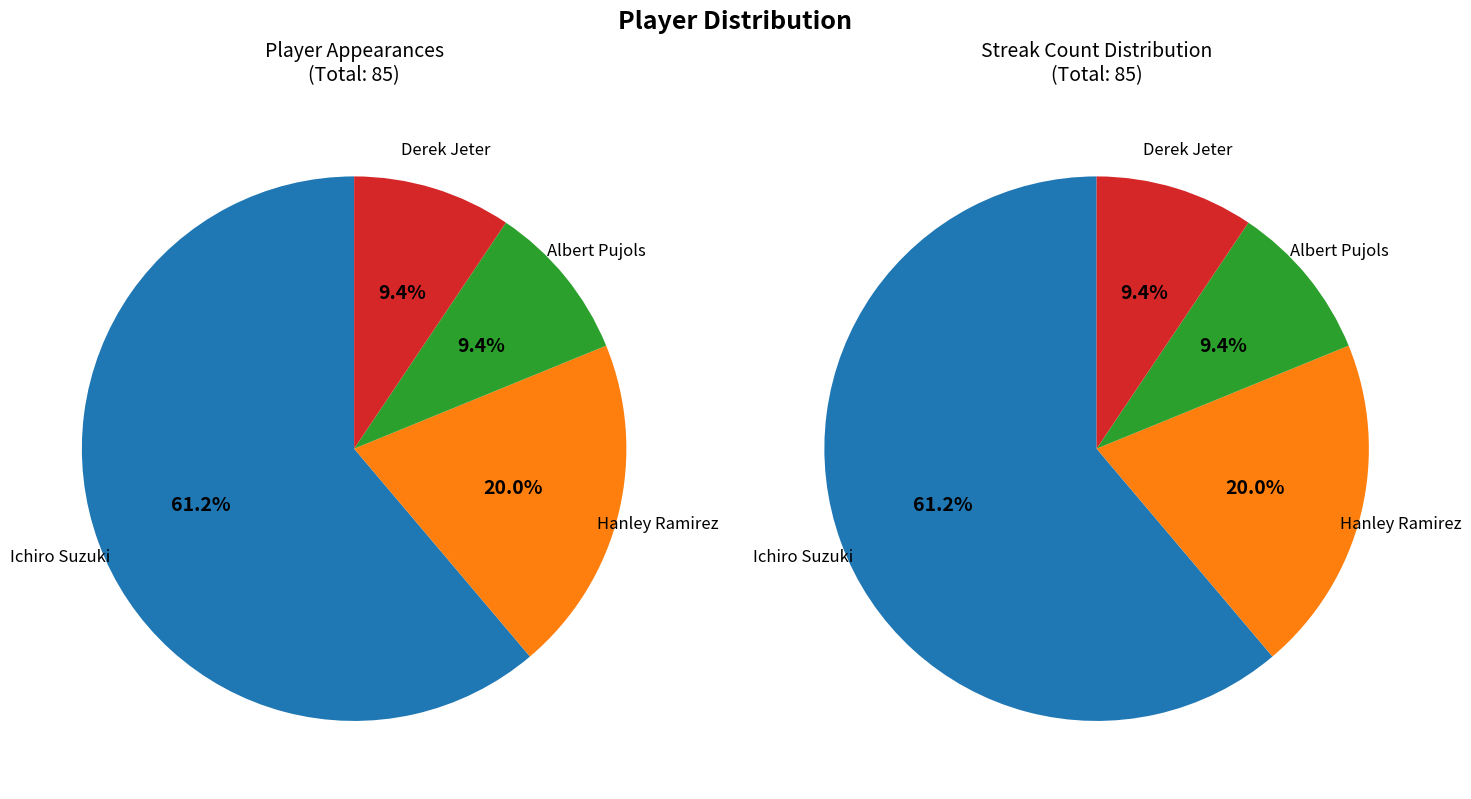

To the nearest percent, what portion does Ichiro Suzuki represent?

61%